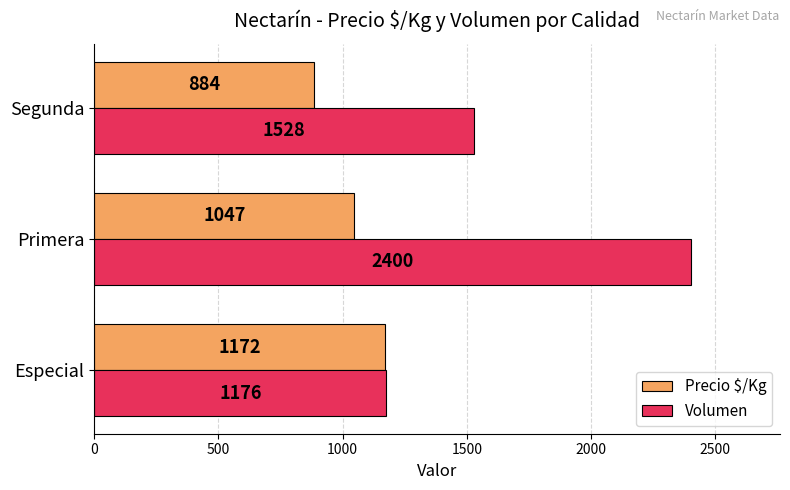

What is the highest value of the Volumen series?

2400